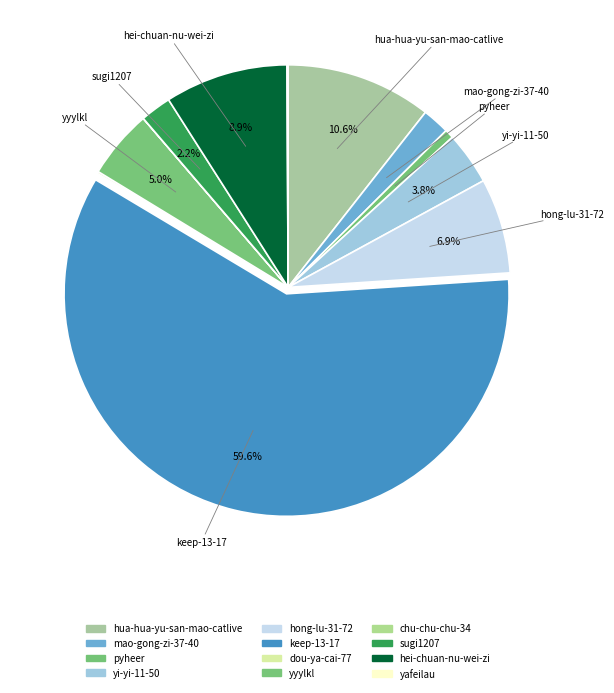

What portion of the pie excludes keep-13-17?

40.4%